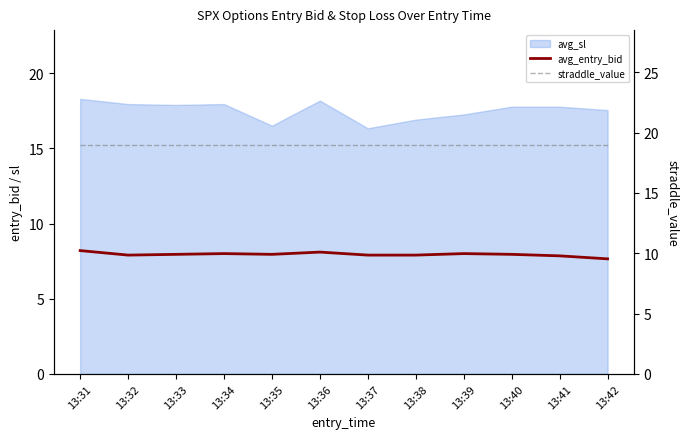

Which category has the lowest value across all series?

13:42